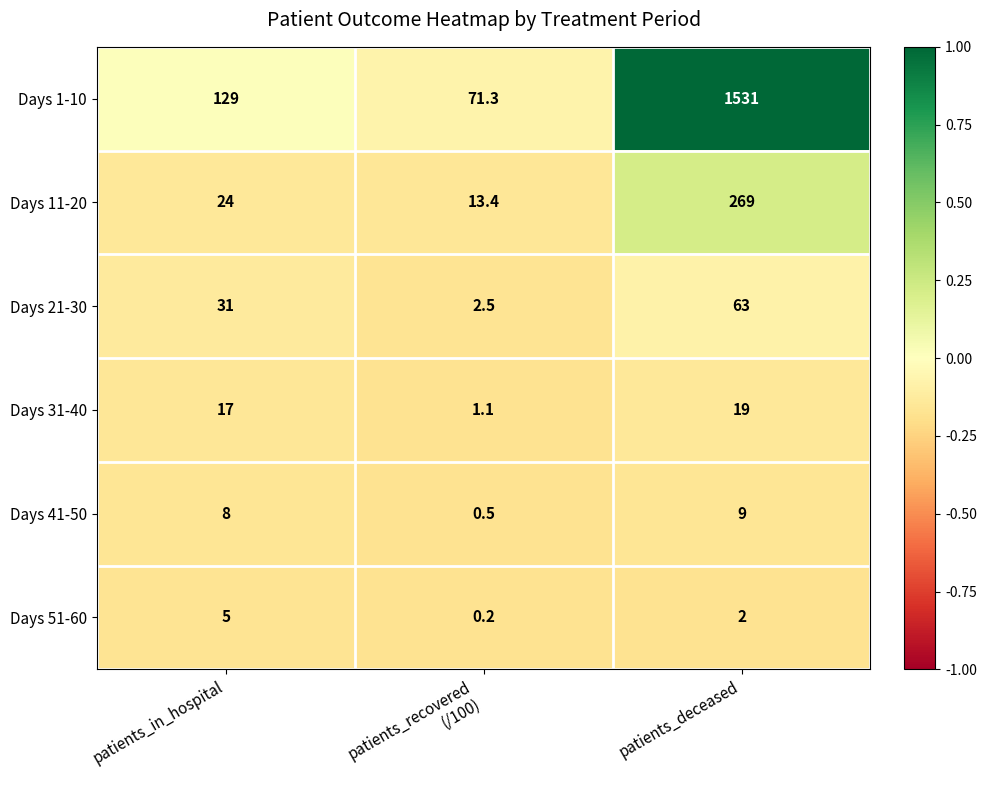

What value does the Days 1-10 series have at patients_in_hospital?

129.0